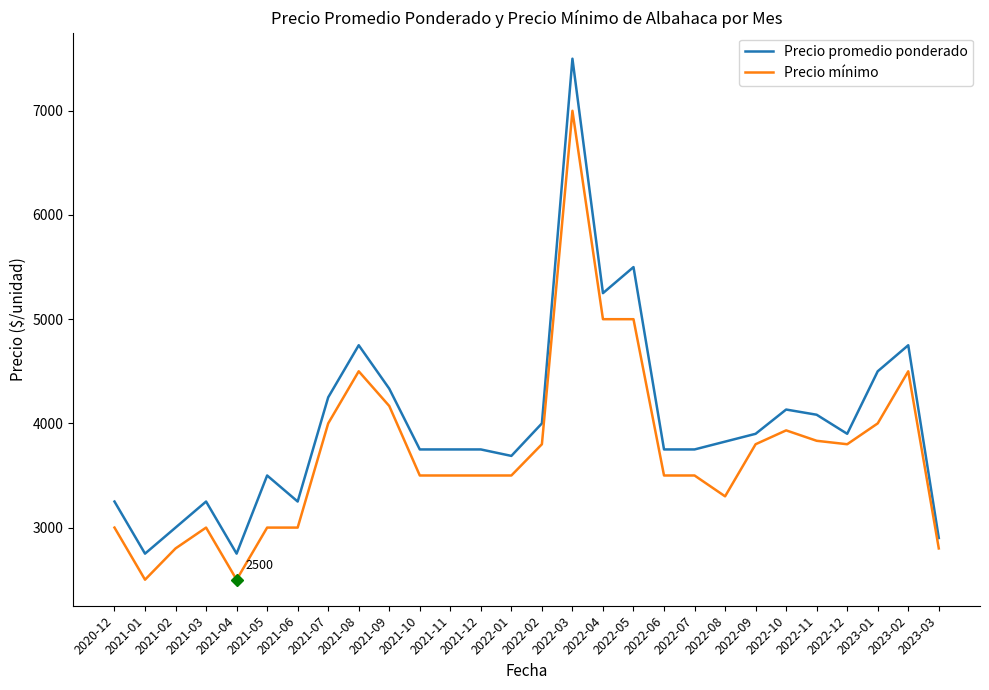

Rank the series by their maximum value, from lowest to highest.

Precio mínimo, Precio promedio ponderado